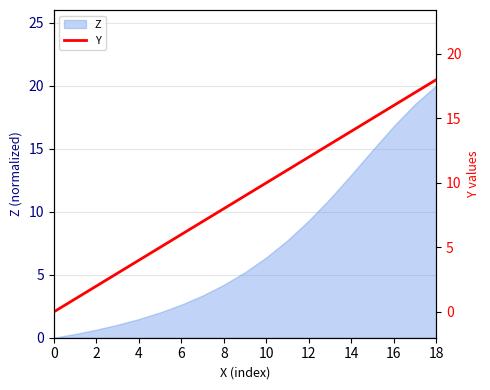

True or false: the data has more than 0 interior local peaks.

False